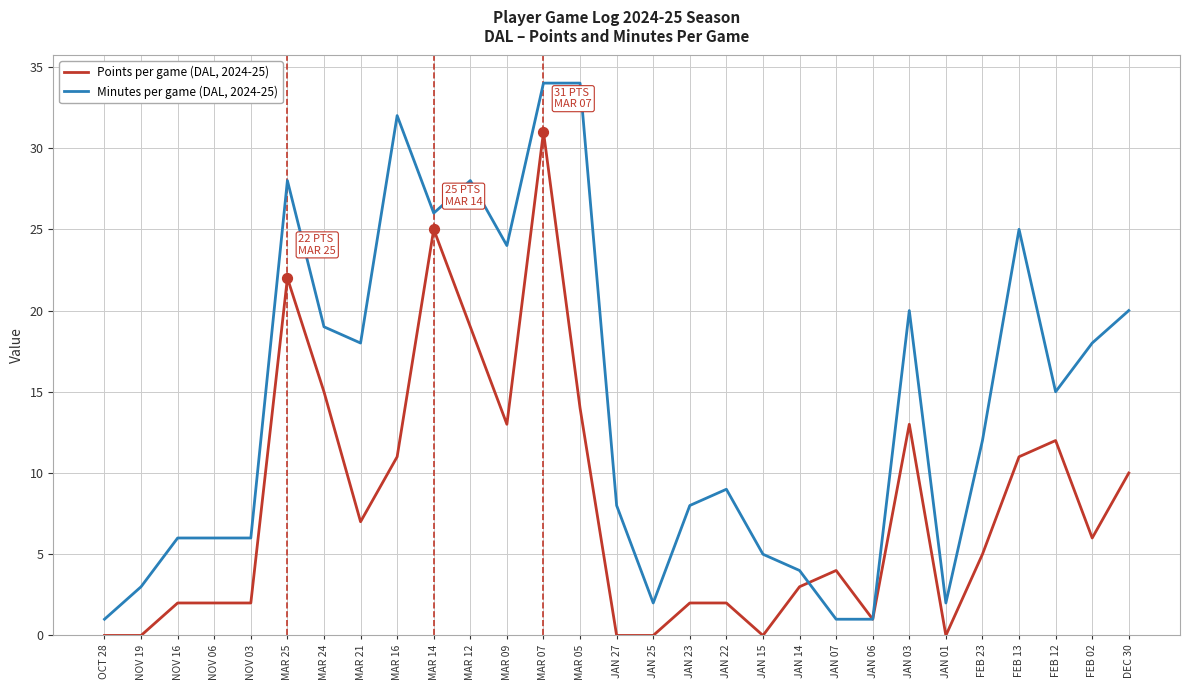

At which category is the sum across all series the highest?

MAR 07